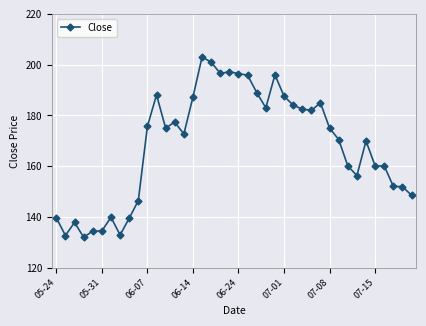

What is the smallest value displayed?

132.0